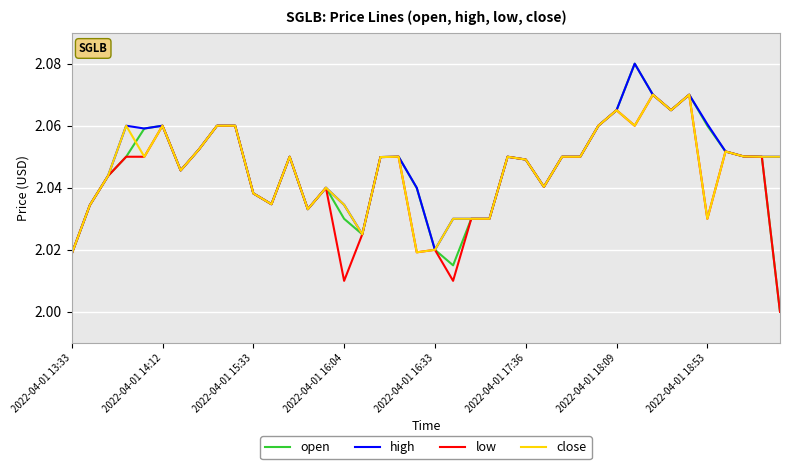

True or false: low and open intersect in this chart.

False